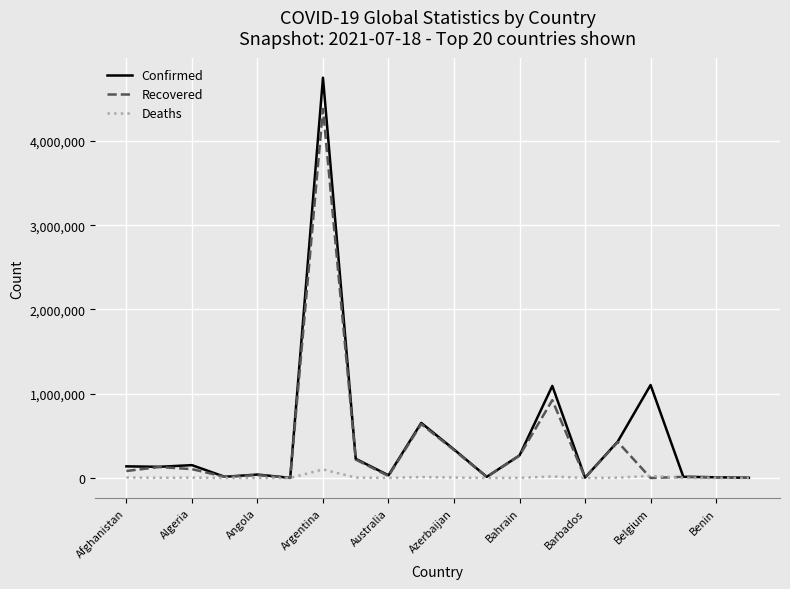

Rank the series by their maximum value, from lowest to highest.

Deaths, Recovered, Confirmed